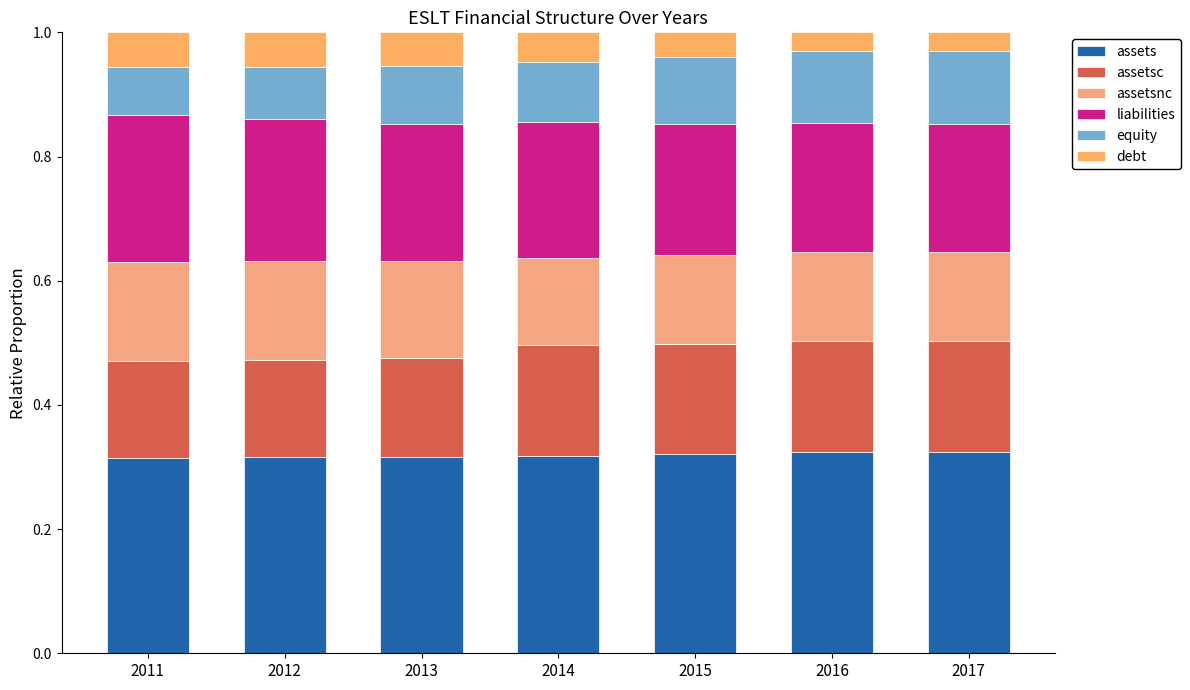

Does the chart contain any negative values?

No